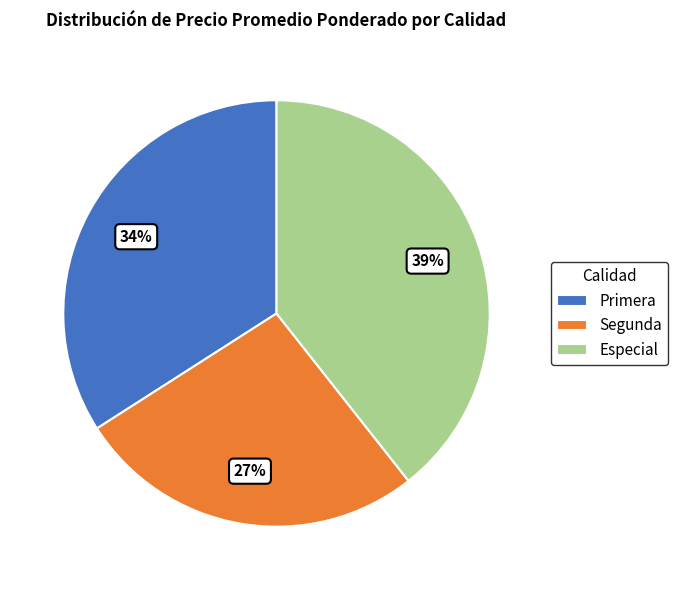

How many slices are in this pie chart?

3